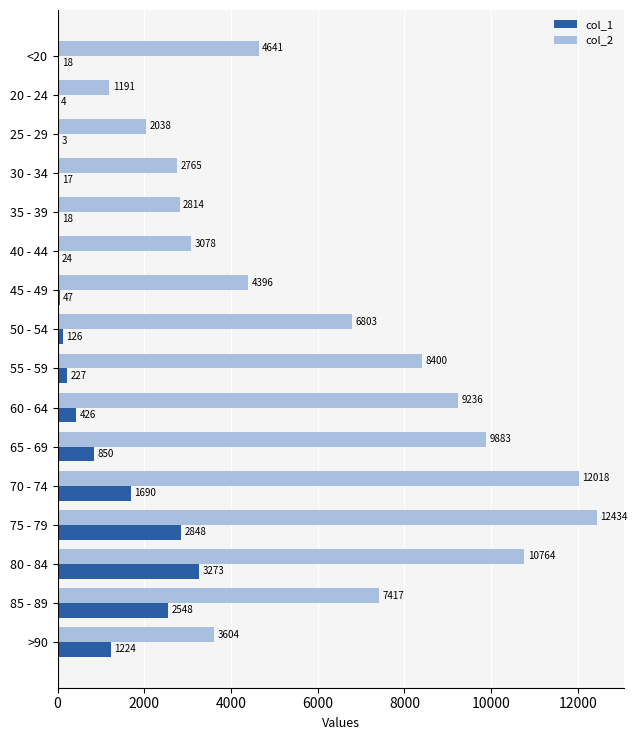

Is the value of col_1 at 70 - 74 greater than the value of col_2 at 50 - 54?

No